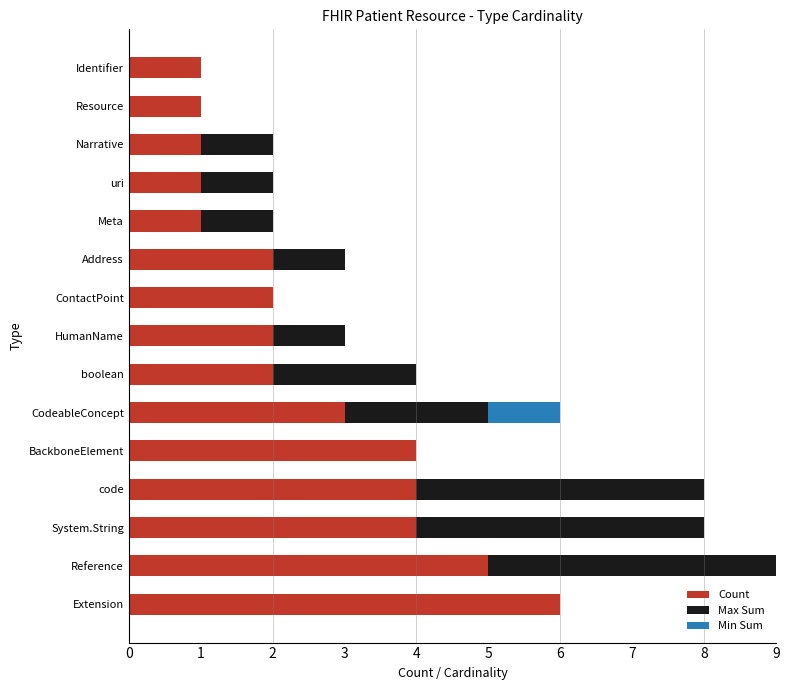

What is the sum of all Count values?

39